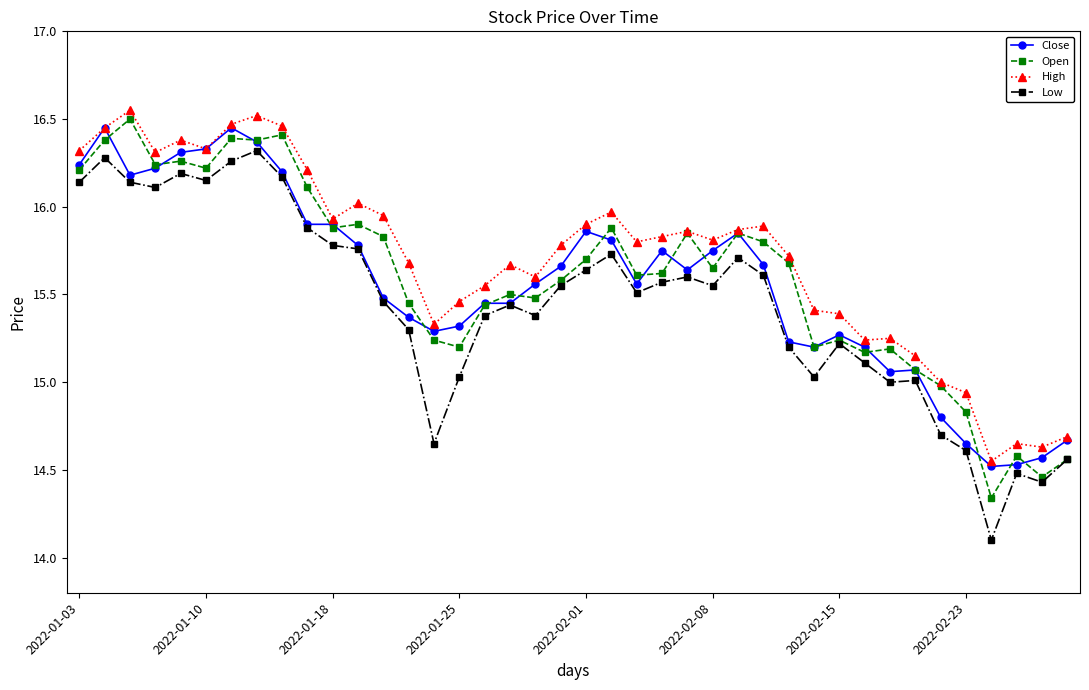

True or false: Low and High cross at least once.

False